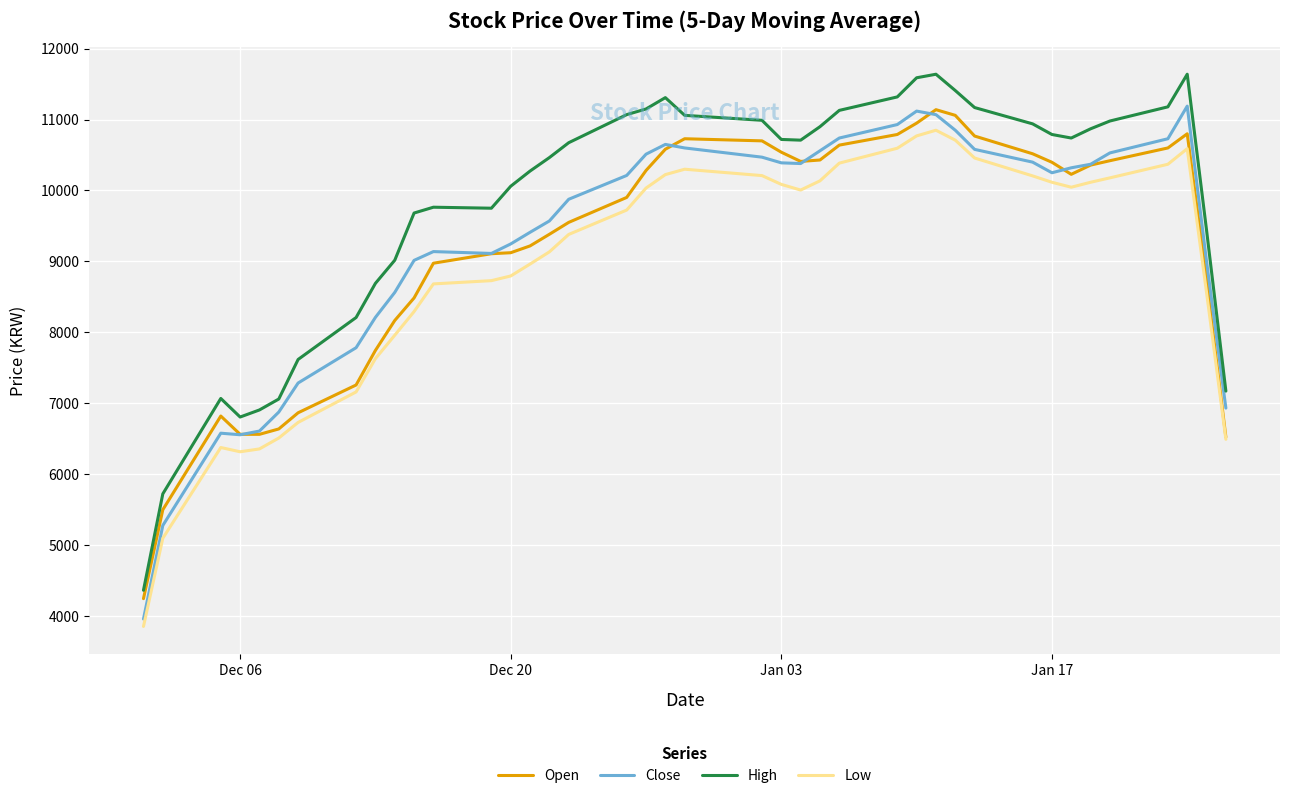

Which series has the largest range (max minus min)?

High